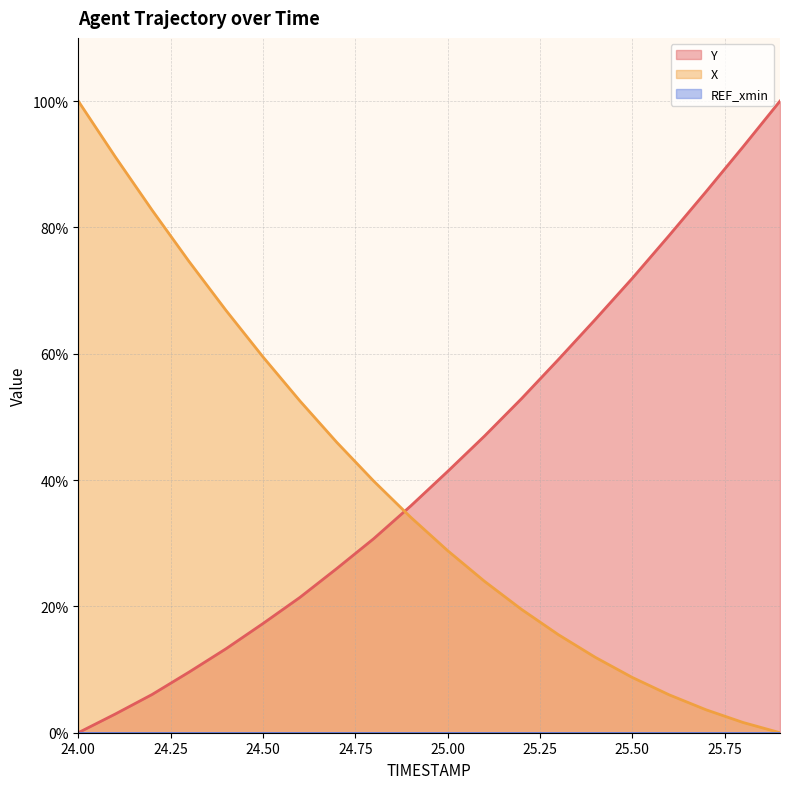

How many values in X are above zero?

19